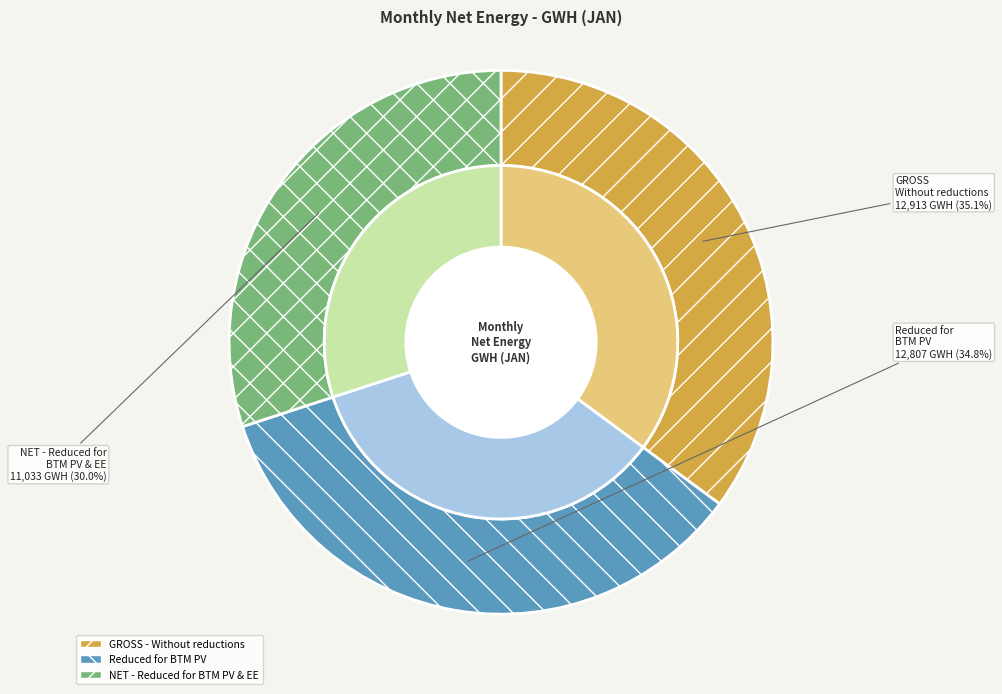

Does any single category account for the majority?

No